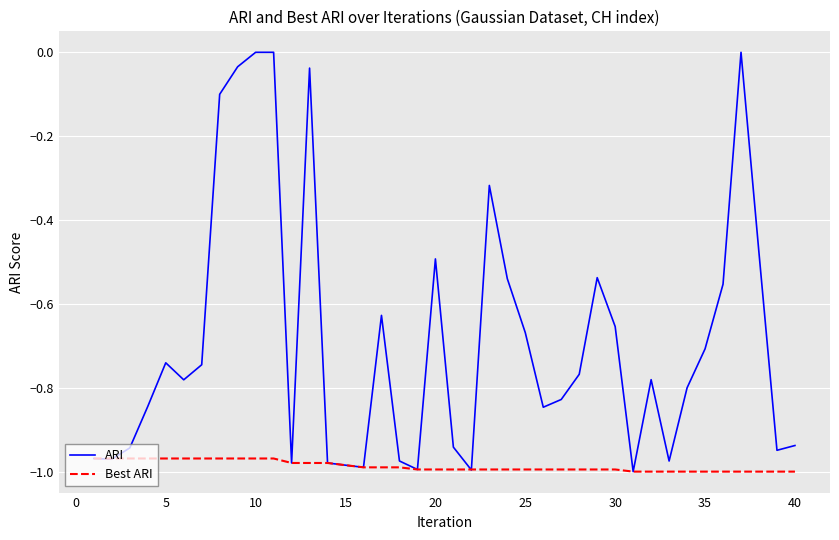

What are all the series names shown in the legend?

ARI, Best ARI